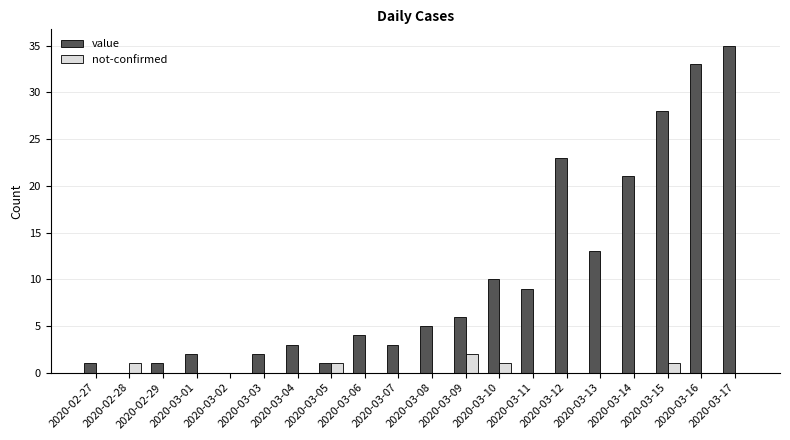

Which series has the largest range (max minus min)?

value